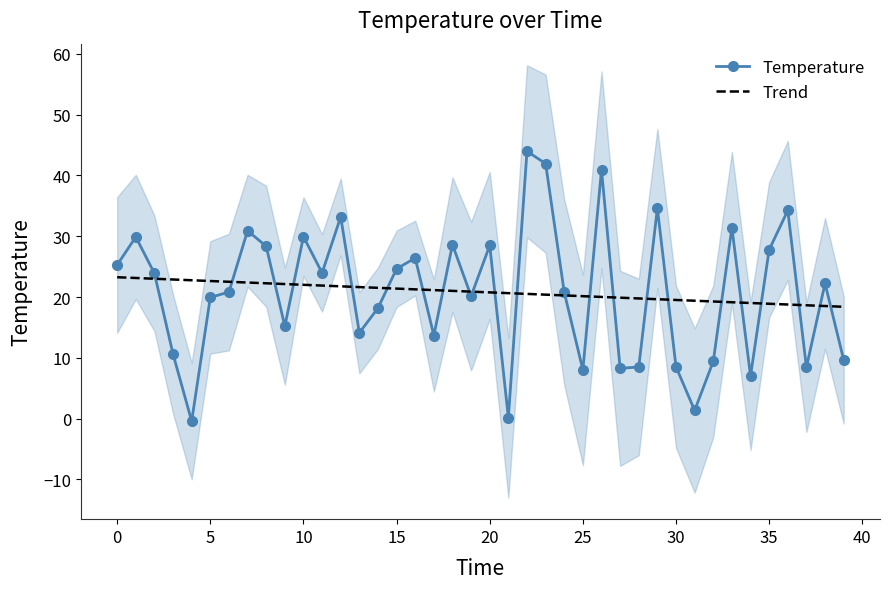

How many values in the Temperature series exceed 22?

20